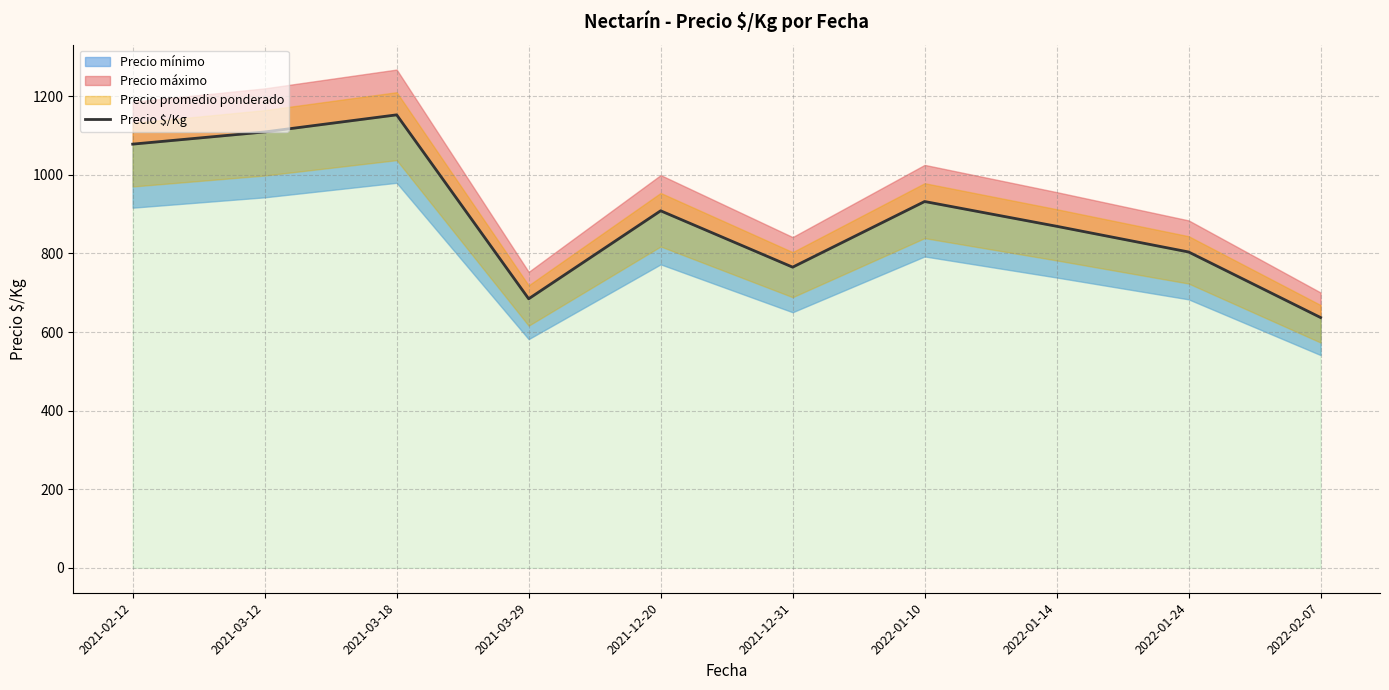

At which category does the data reach its first local peak?

2021-03-18